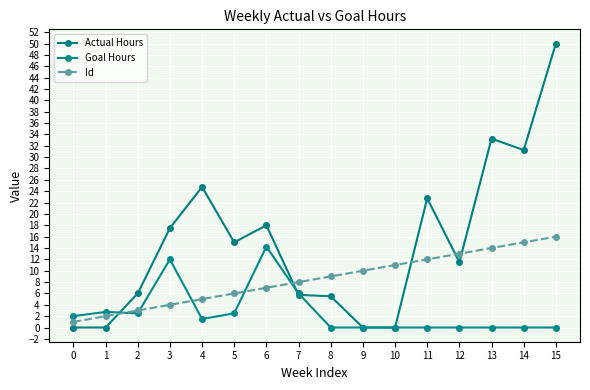

The value of Goal Hours at 9 is 7.2. True or false?

False